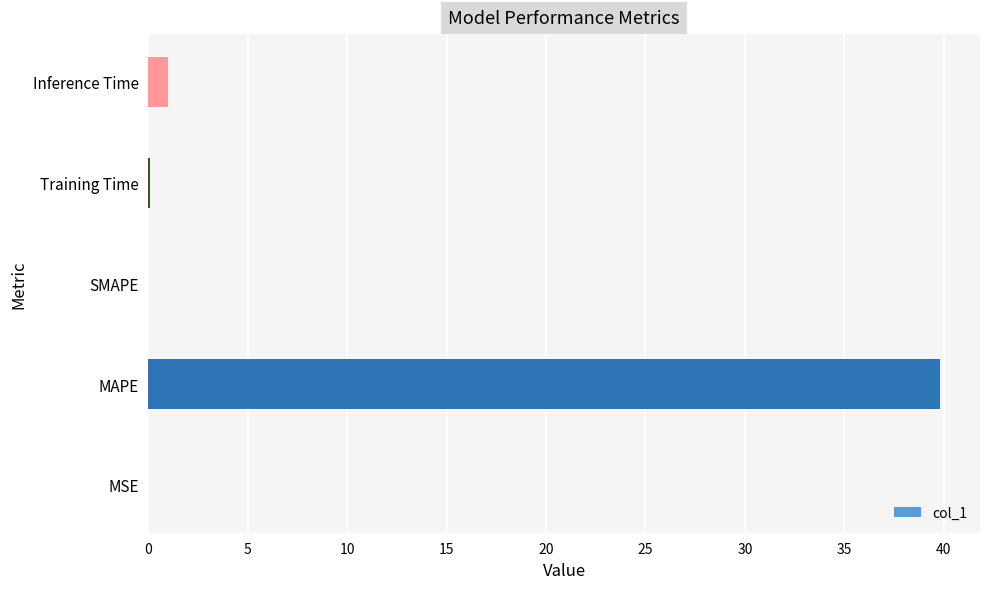

Which category has the highest value across all series?

MAPE